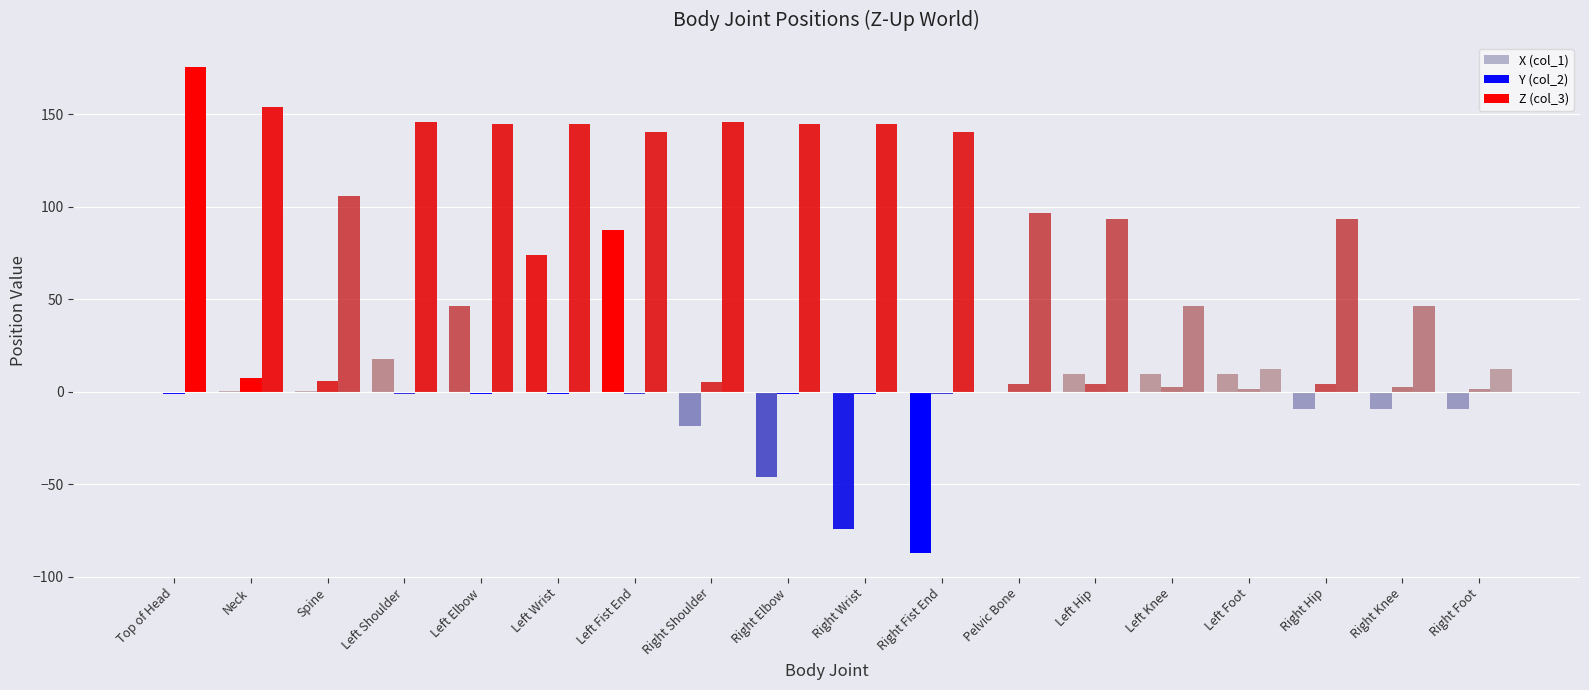

How many data points does each series have?

18